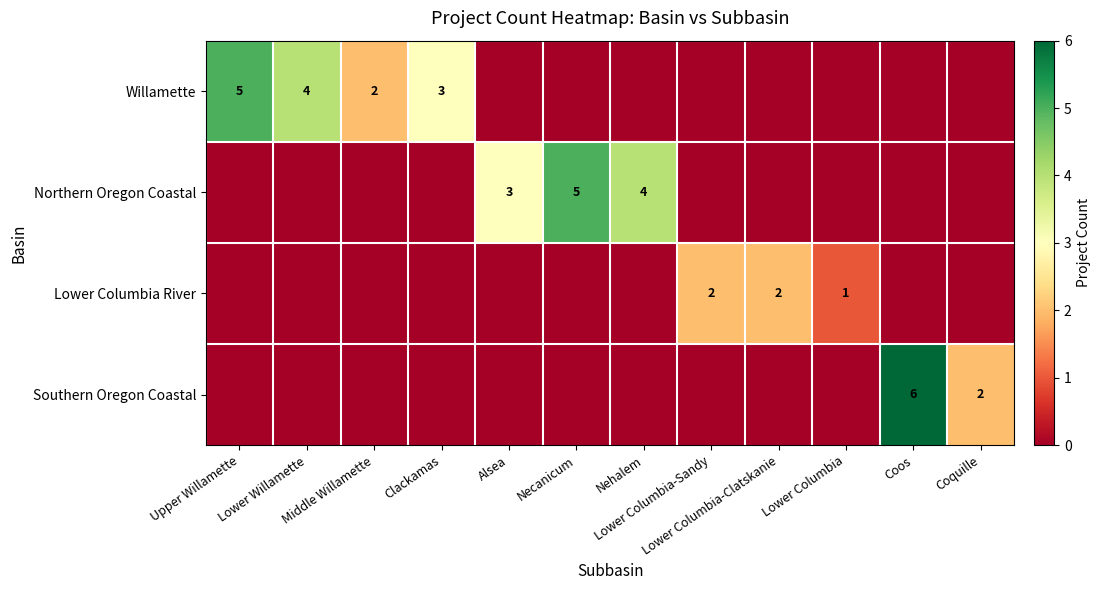

Is it true that Willamette equals 0 at Lower Columbia-Clatskanie?

True